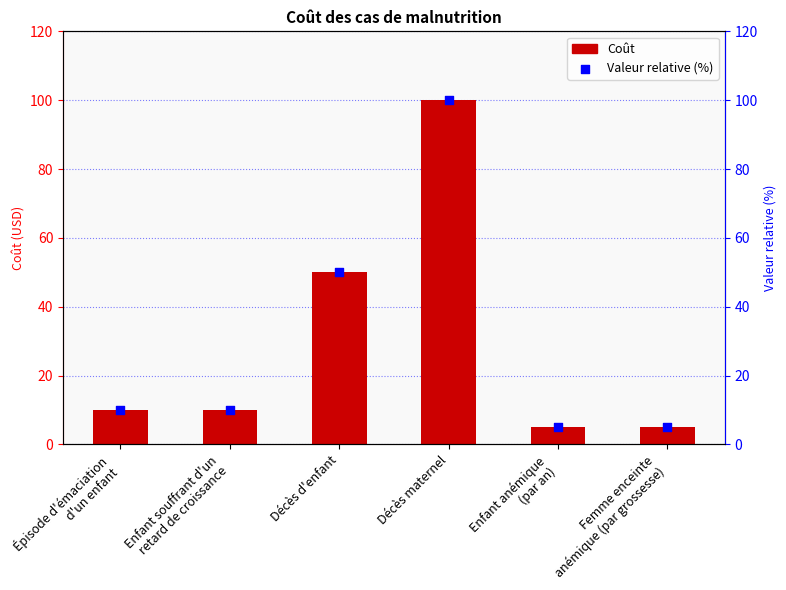

What is the total value across all series at Enfant anémique
(par an)?

10